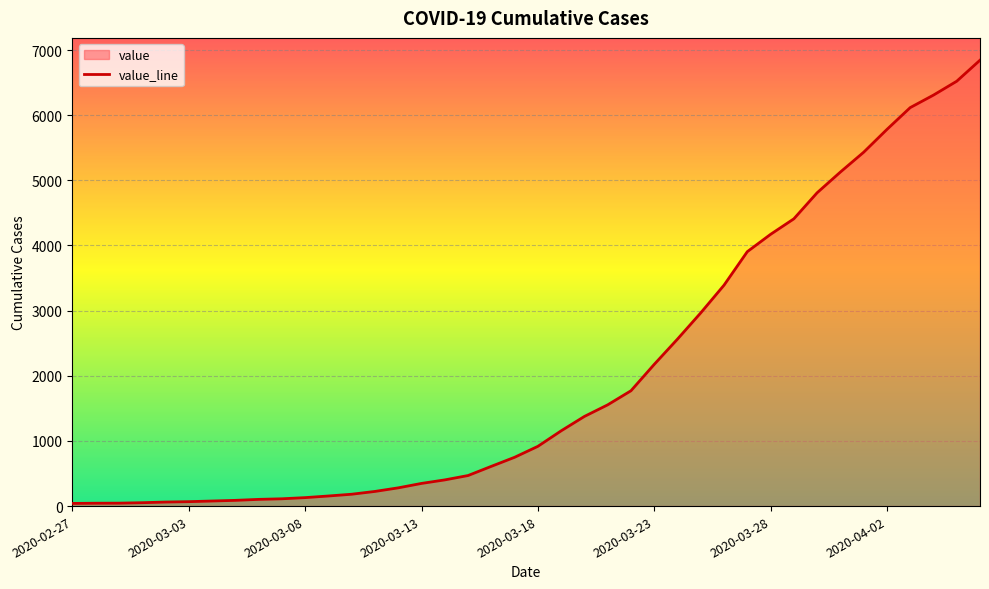

What is the maximum value shown in the chart?

6844